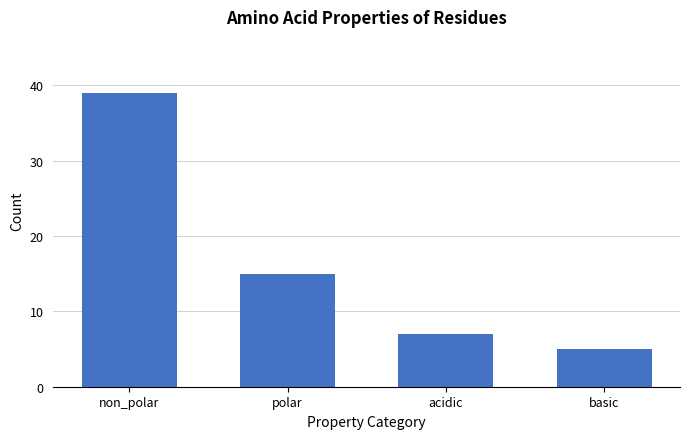

Reading right to left, what are all the values shown in this chart?

basic=5	acidic=7	polar=15	non_polar=39